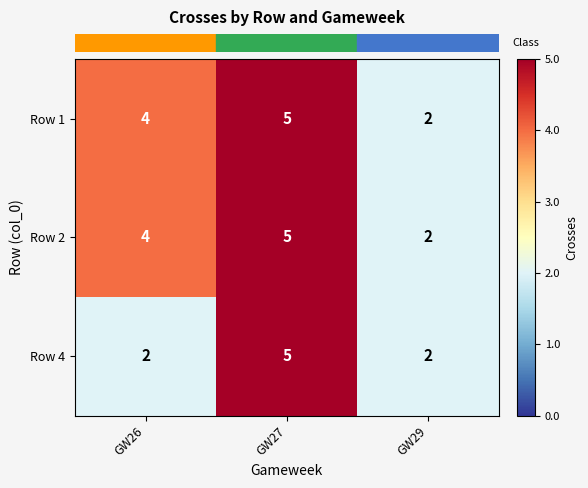

What is the highest value of the Row 2 series?

5